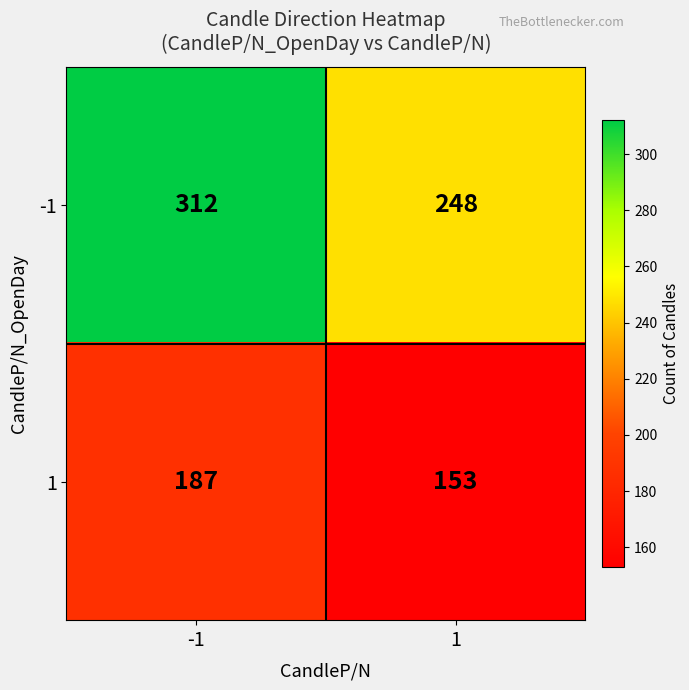

Reading left to right, transcribe all the data shown in this chart.

-1: -1=312	1=248
1: -1=187	1=153